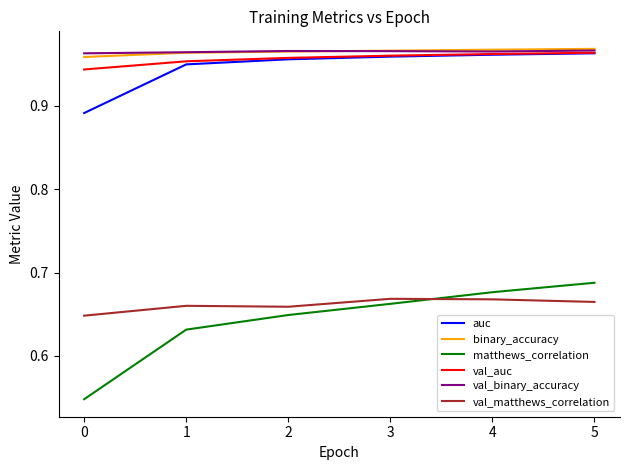

What is the difference between the highest and lowest values at 1?

0.3